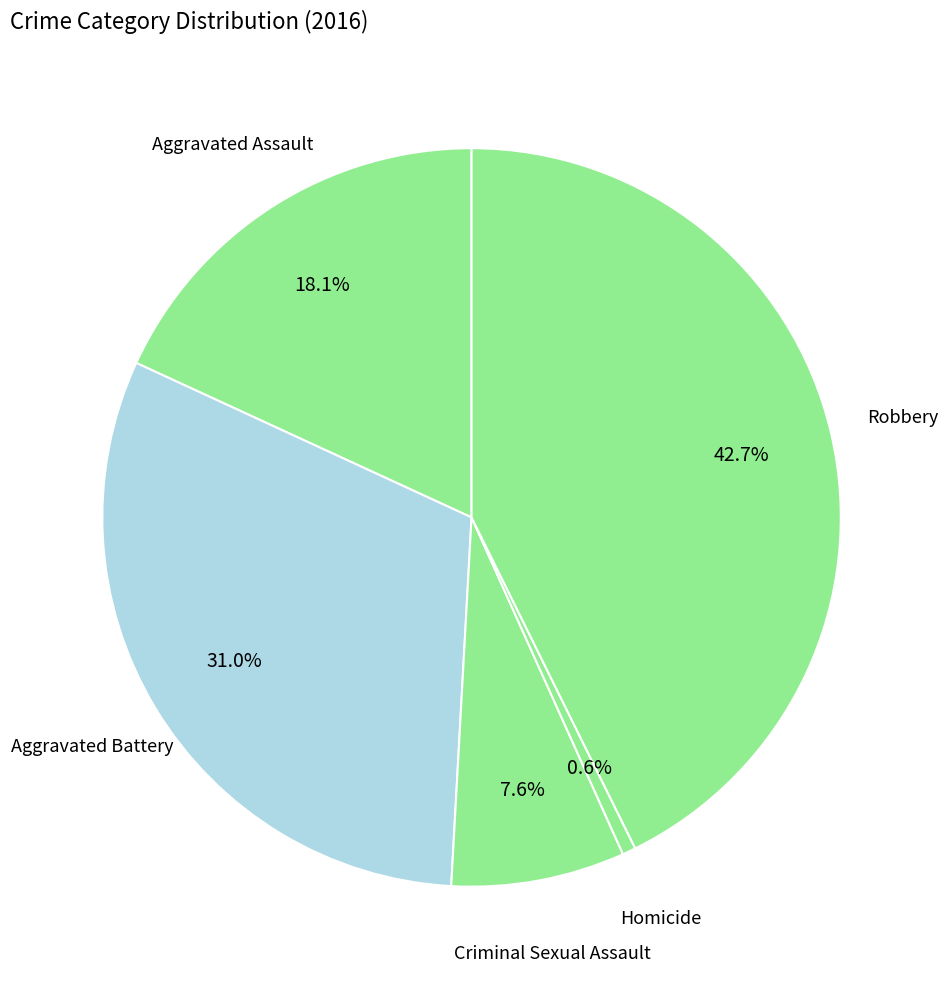

True or false: Homicide accounts for 1% of the total.

True